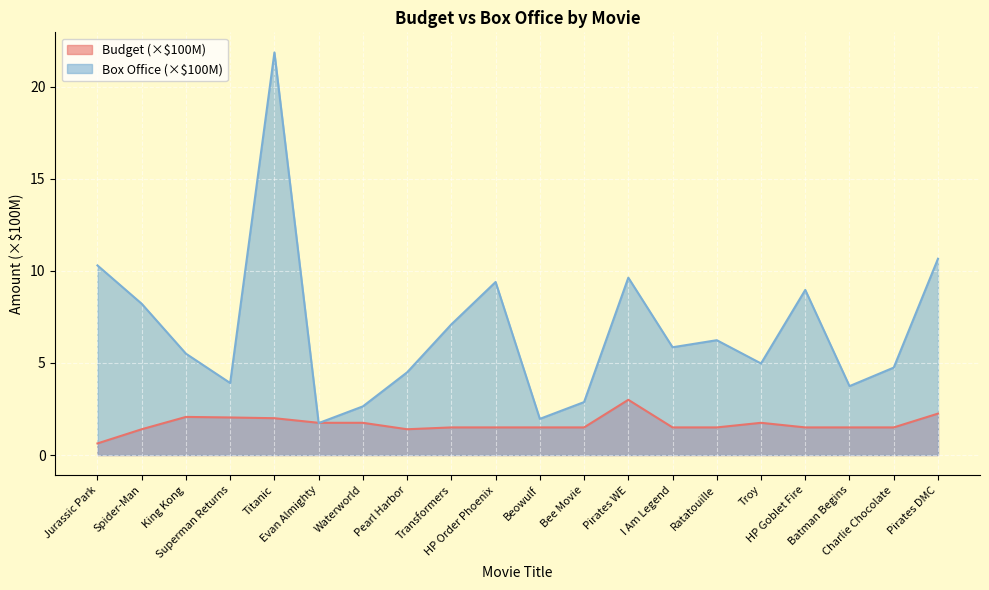

What is the smallest value displayed?

0.6